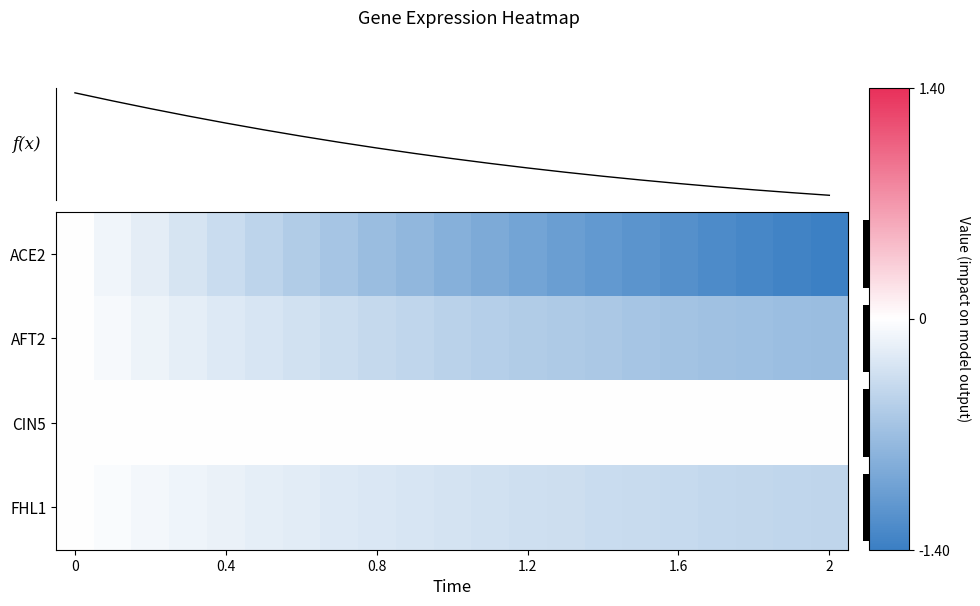

The value of f(x) at 19 is -0.2. True or false?

False